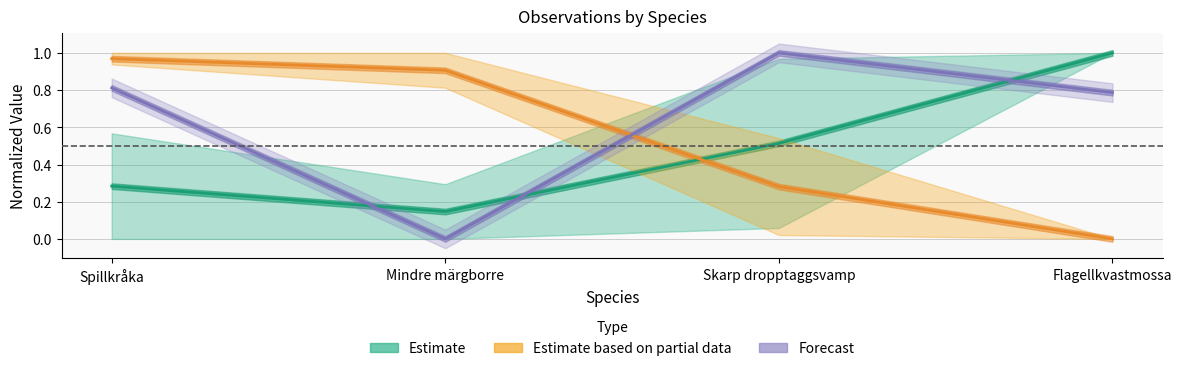

What is the average value of the Estimate based on partial data series?

0.5